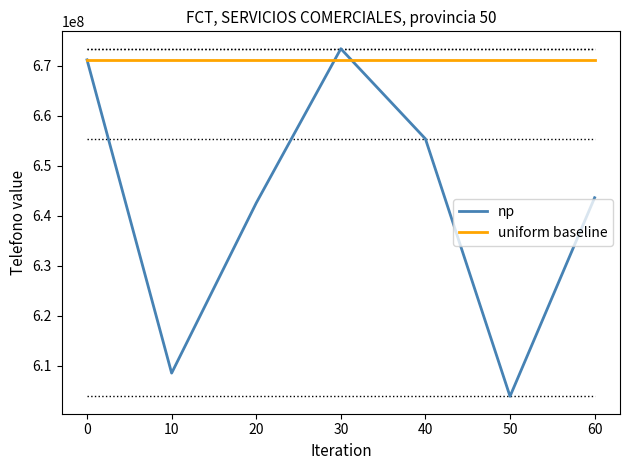

Is it true that uniform baseline equals 671197013 at 0?

True